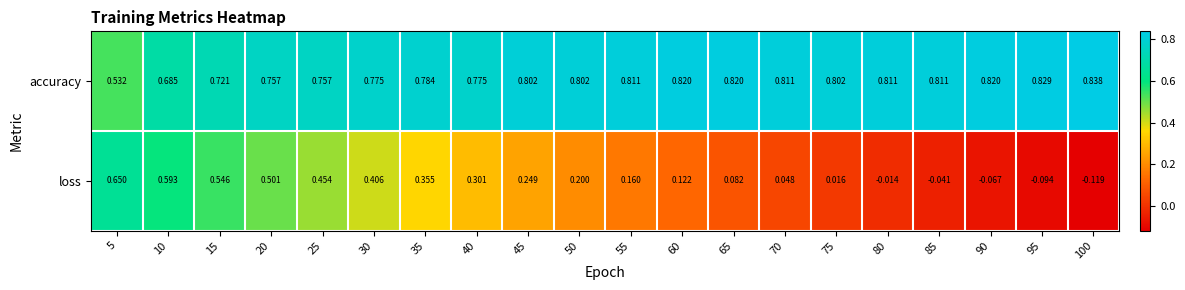

Between 50 and 75, which series saw the biggest shift?

loss